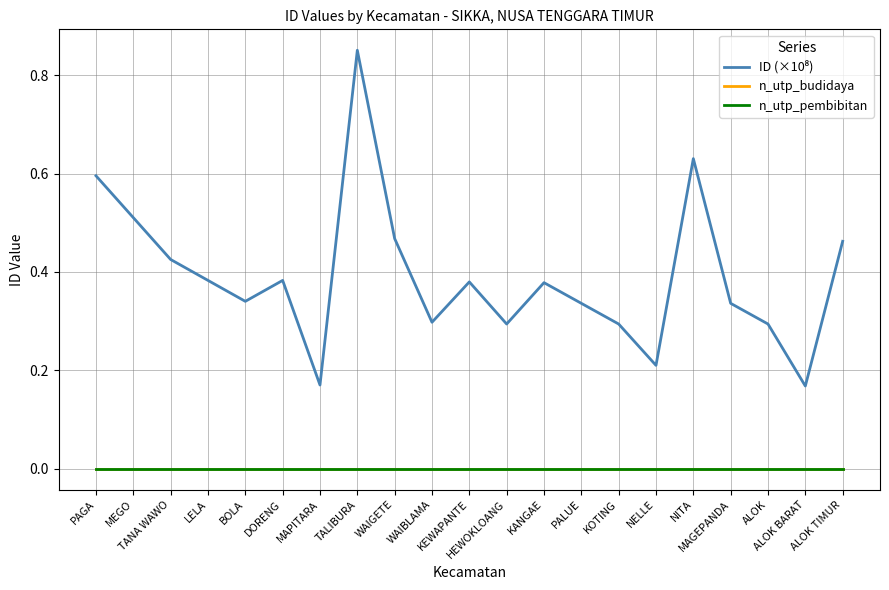

True or false: n_utp_pembibitan and n_utp_budidaya intersect in this chart.

False